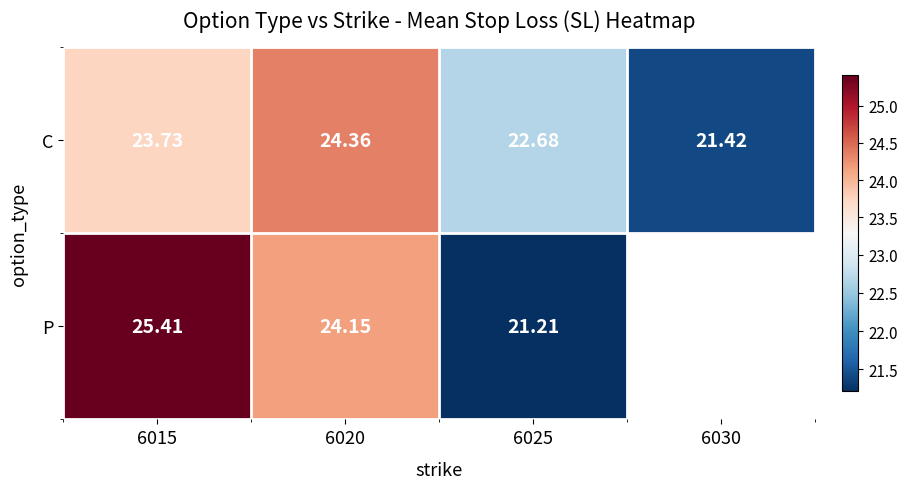

What is the greatest value displayed?

25.4